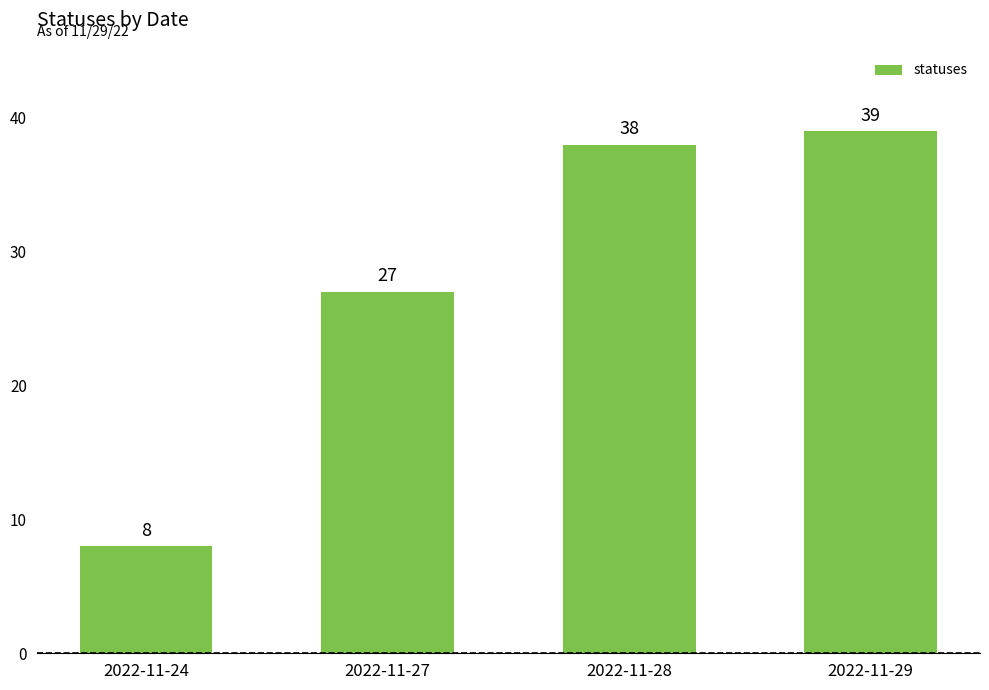

Reading left to right, list all the values displayed in this chart.

2022-11-24=8	2022-11-27=27	2022-11-28=38	2022-11-29=39